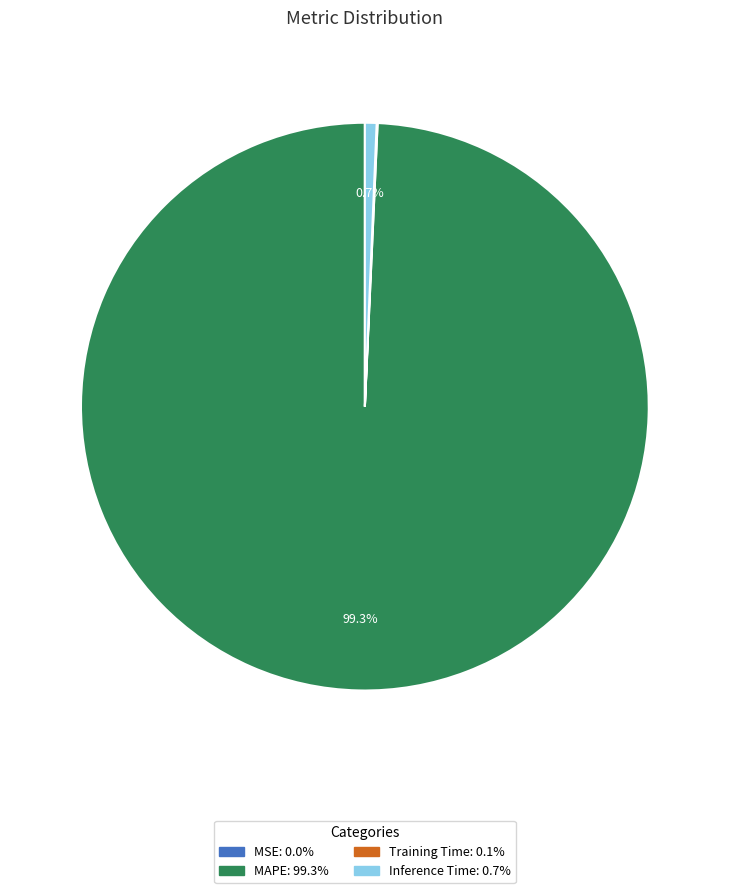

Which slice is the largest?

MAPE